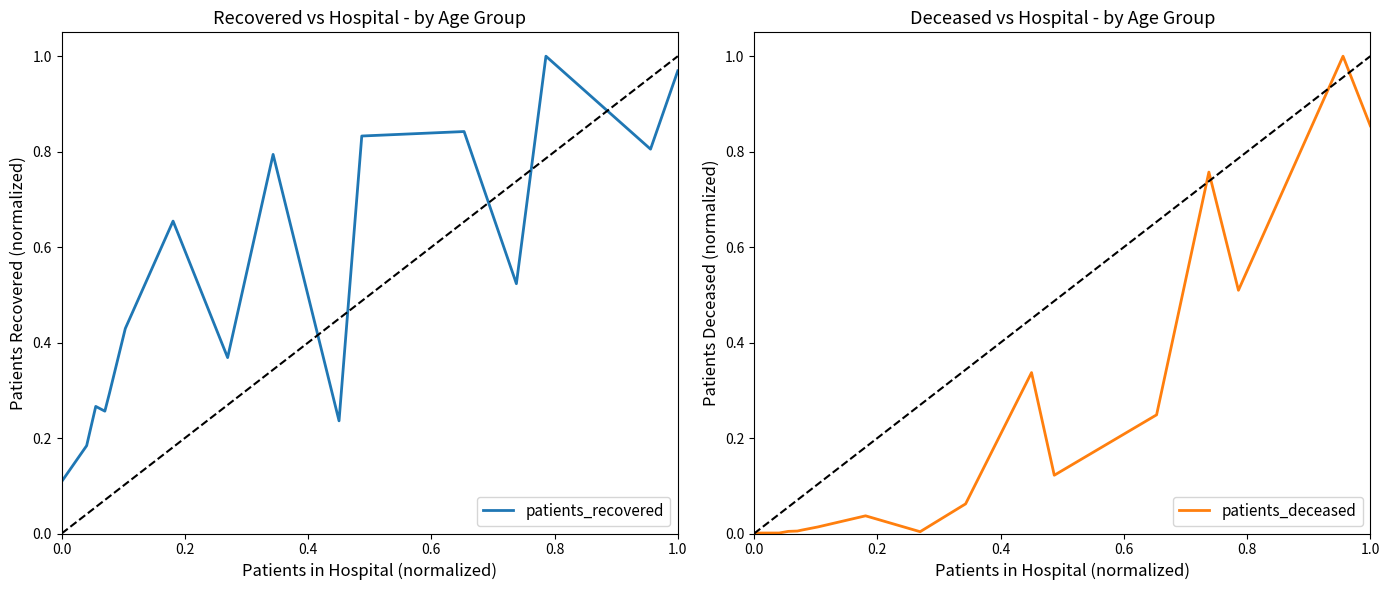

How many intersections are there between patients_recovered and patients_deceased?

6